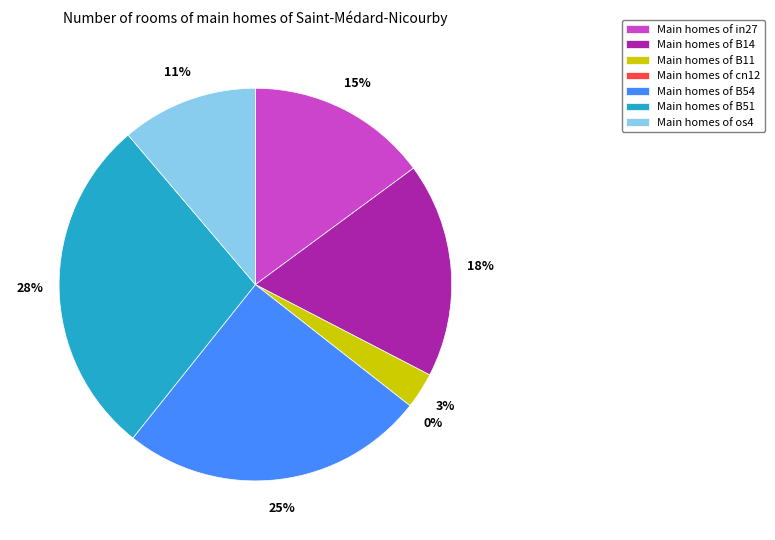

To the nearest percent, what is the difference between the in27 and os4 slice percentages?

4%